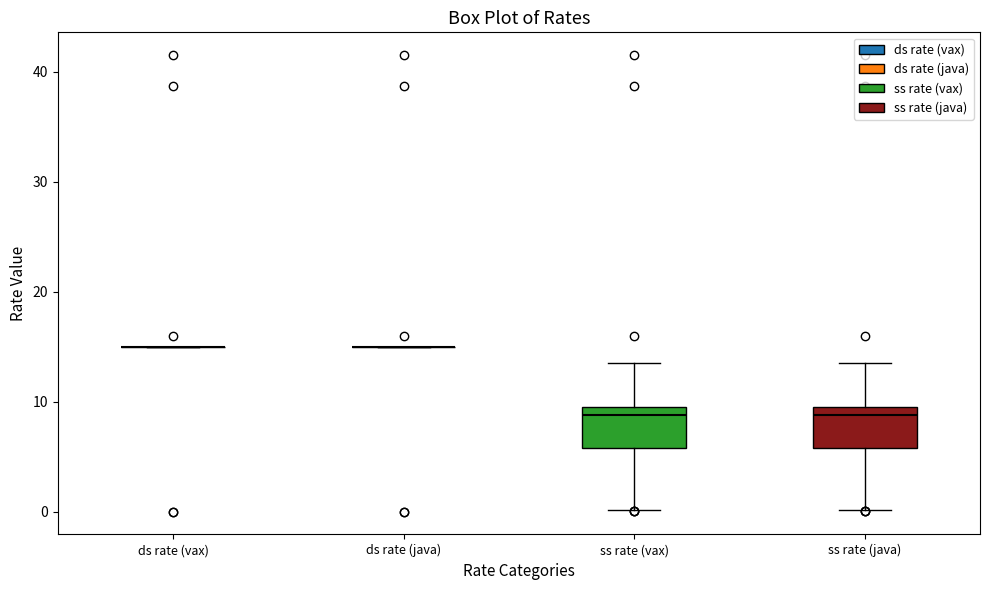

Reading left to right, read every box against the y-axis: the position of its median line, the range the box covers, and the ends of its whiskers. The values are not printed on the chart, so give them approximately, as read against the axis.

ds rate (vax): box collapsed to a line at 15, whiskers 15 to 15
ds rate (java): box collapsed to a line at 15, whiskers 15 to 15
ss rate (vax): median 9, box 6 to 10, whiskers 0 to 14
ss rate (java): median 9, box 6 to 10, whiskers 0 to 14